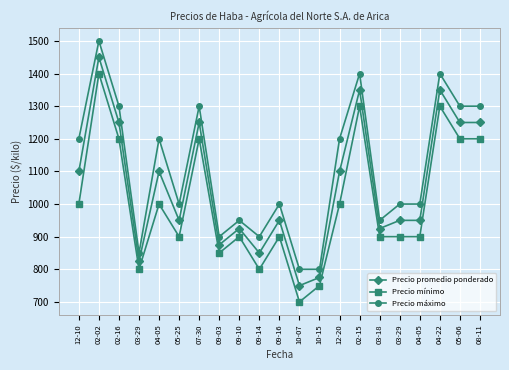

What is the value of the Precio promedio ponderado point at the 15th from the left?

1350